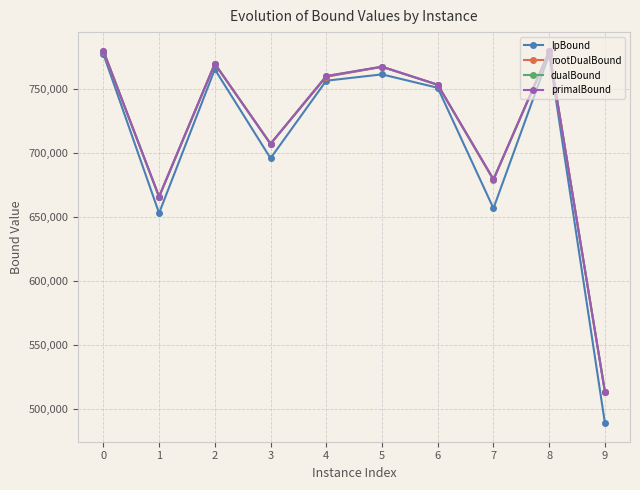

What is the difference between the second highest and minimum values in the rootDualBound series?

265844.3